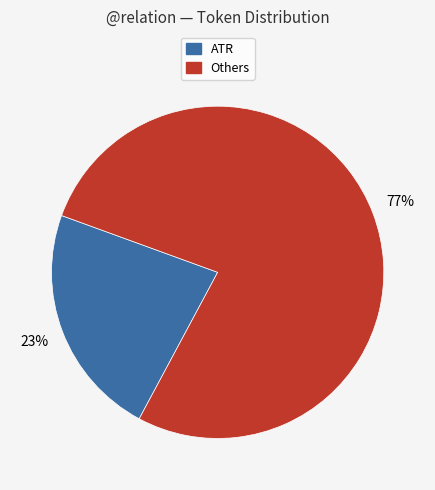

Is there any slice that represents more than half of the pie?

Yes